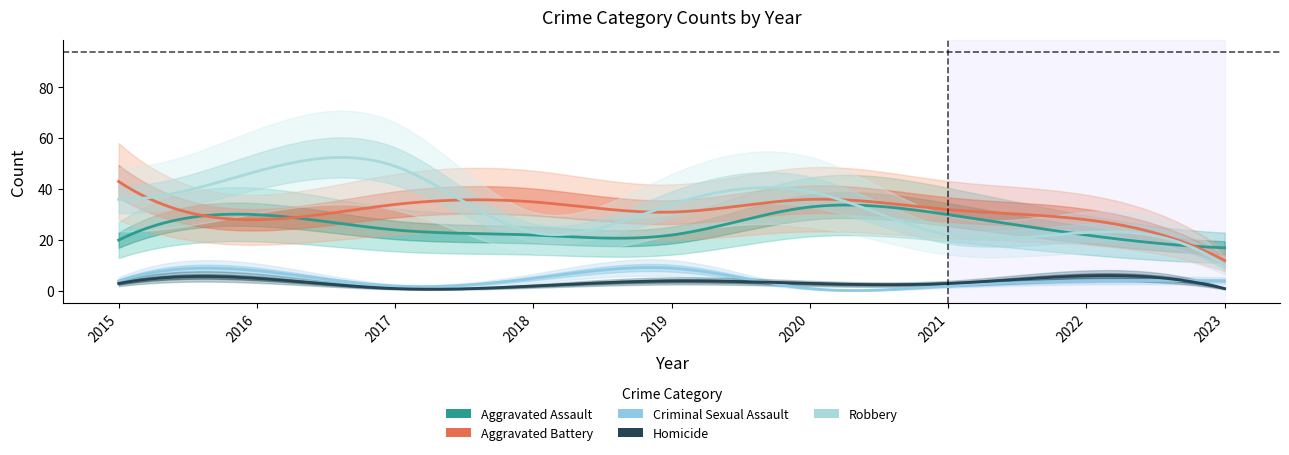

Reading left to right, list all the values displayed in this chart.

Aggravated Assault: 2015=20	2016=30	2017=24	2018=22	2019=22	2020=33	2021=30	2022=22	2023=17
Aggravated Battery: 2015=43	2016=28	2017=34	2018=35	2019=31	2020=36	2021=32	2022=28	2023=12
Criminal Sexual Assault: 2015=4	2016=8	2017=2	2018=5	2019=9	2020=1	2021=2	2022=4	2023=4
Homicide: 2015=3	2016=5	2017=1	2018=2	2019=4	2020=3	2021=3	2022=6	2023=1
Robbery: 2015=36	2016=47	2017=49	2018=23	2019=34	2020=39	2021=22	2022=23	2023=10